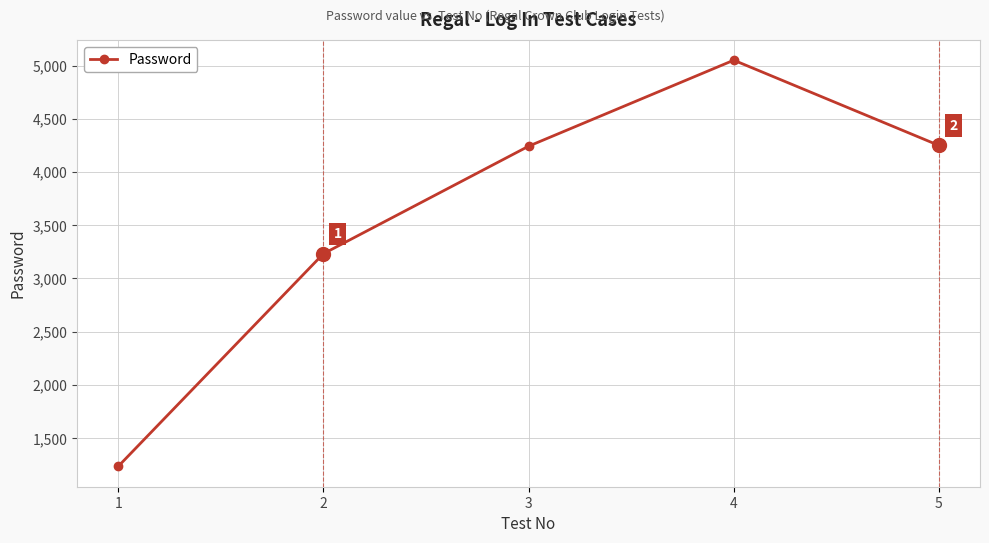

Is it true that the value at 3 is 2831?

False